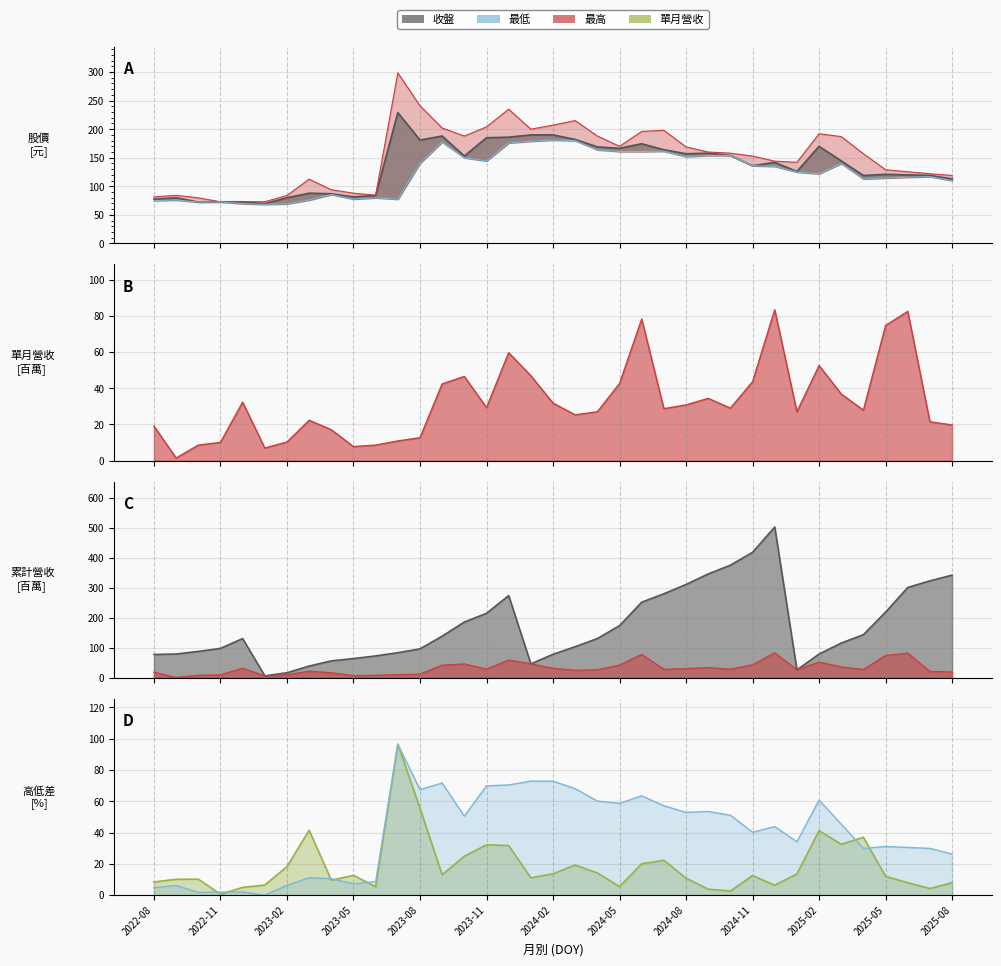

What is the spread (max minus min) of values at 2025-08?

322.3